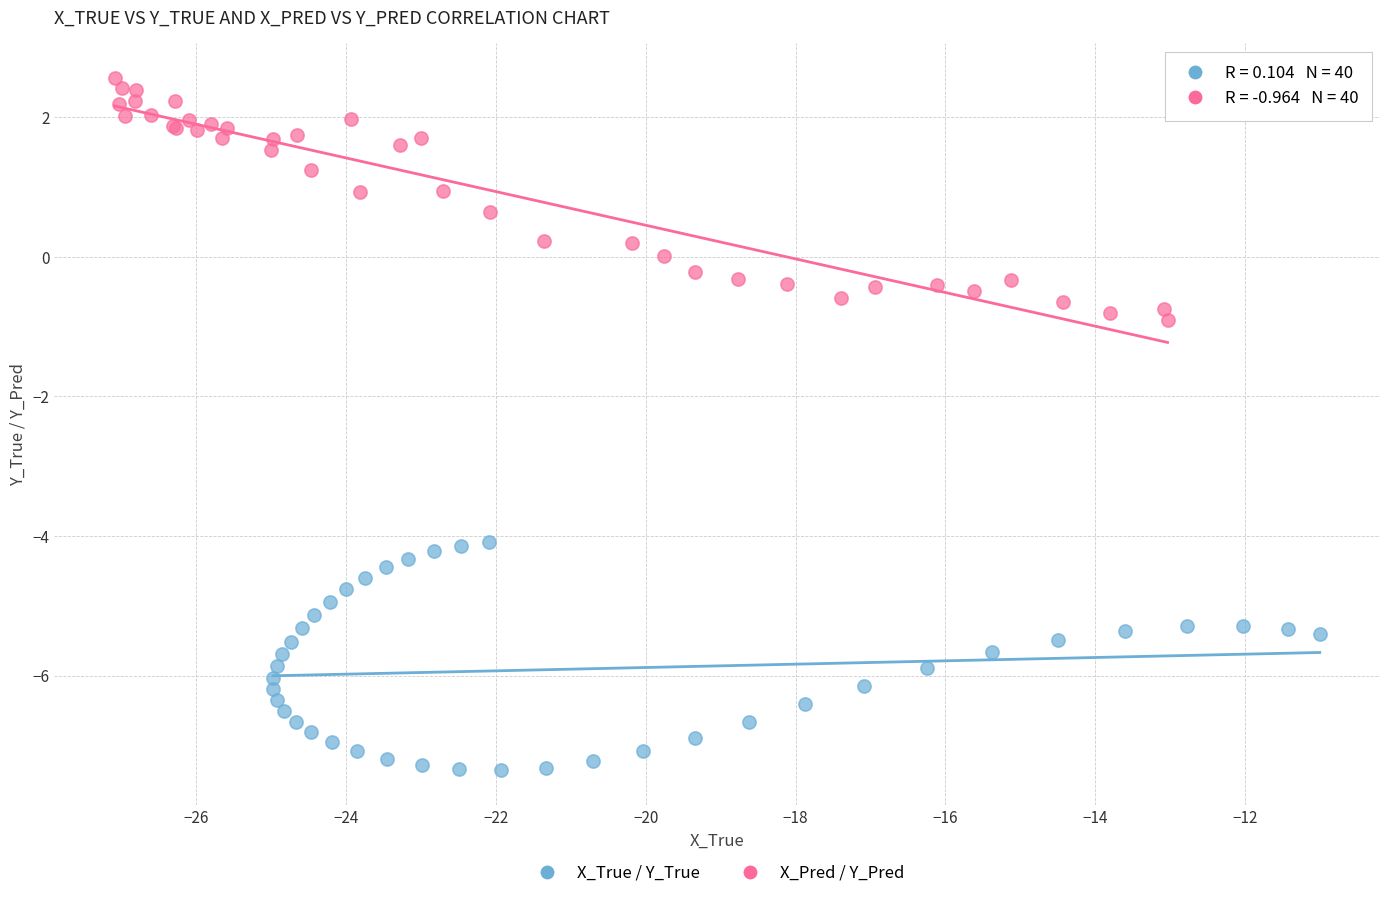

What are all the series names shown in the legend?

X_True / Y_True, X_Pred / Y_Pred